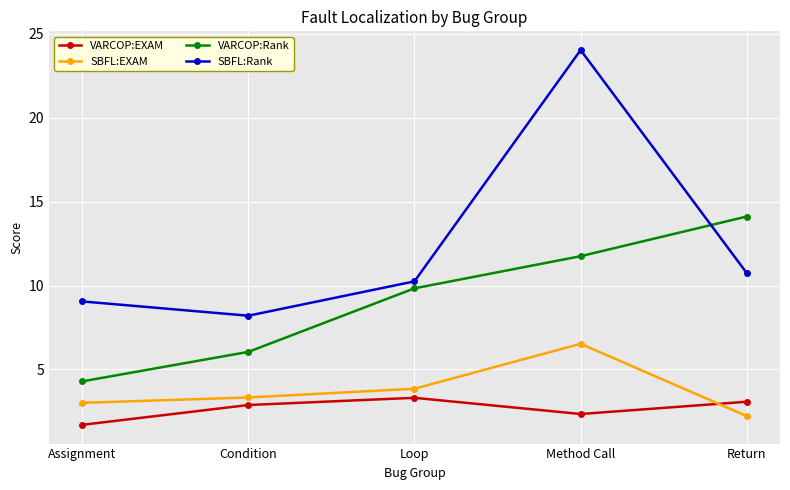

The SBFL:Rank series shows 8.2 at Condition. True or false?

True